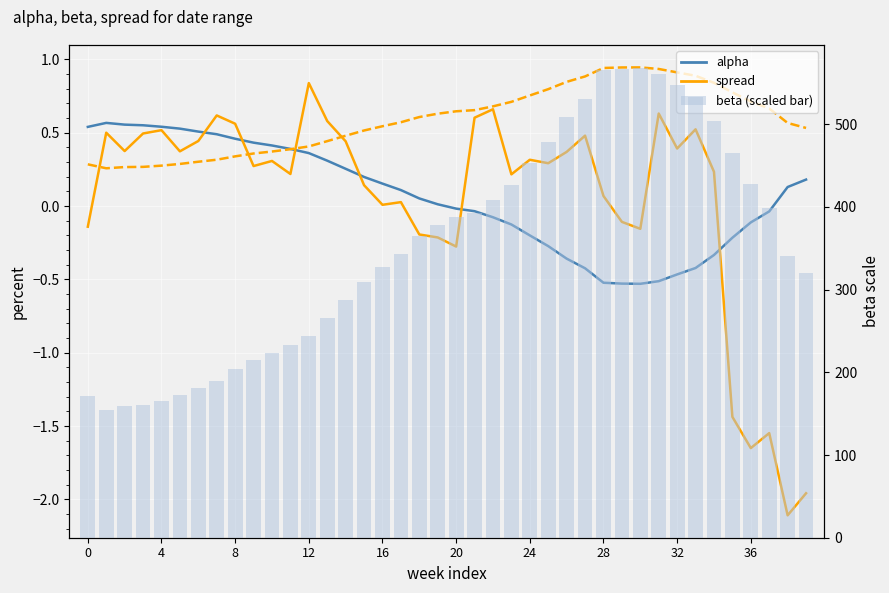

Is the value of beta (normalized) at 25 greater than the value of alpha at 39?

Yes